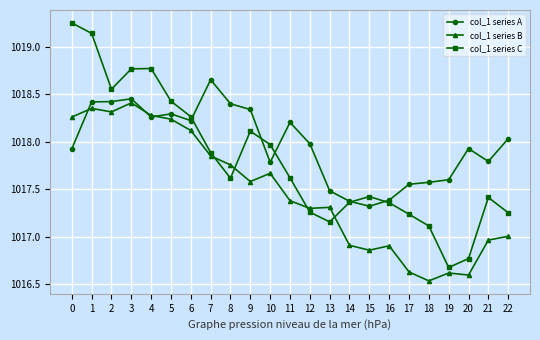

Is it true that col_1 series B equals 1711.5 at 10?

False